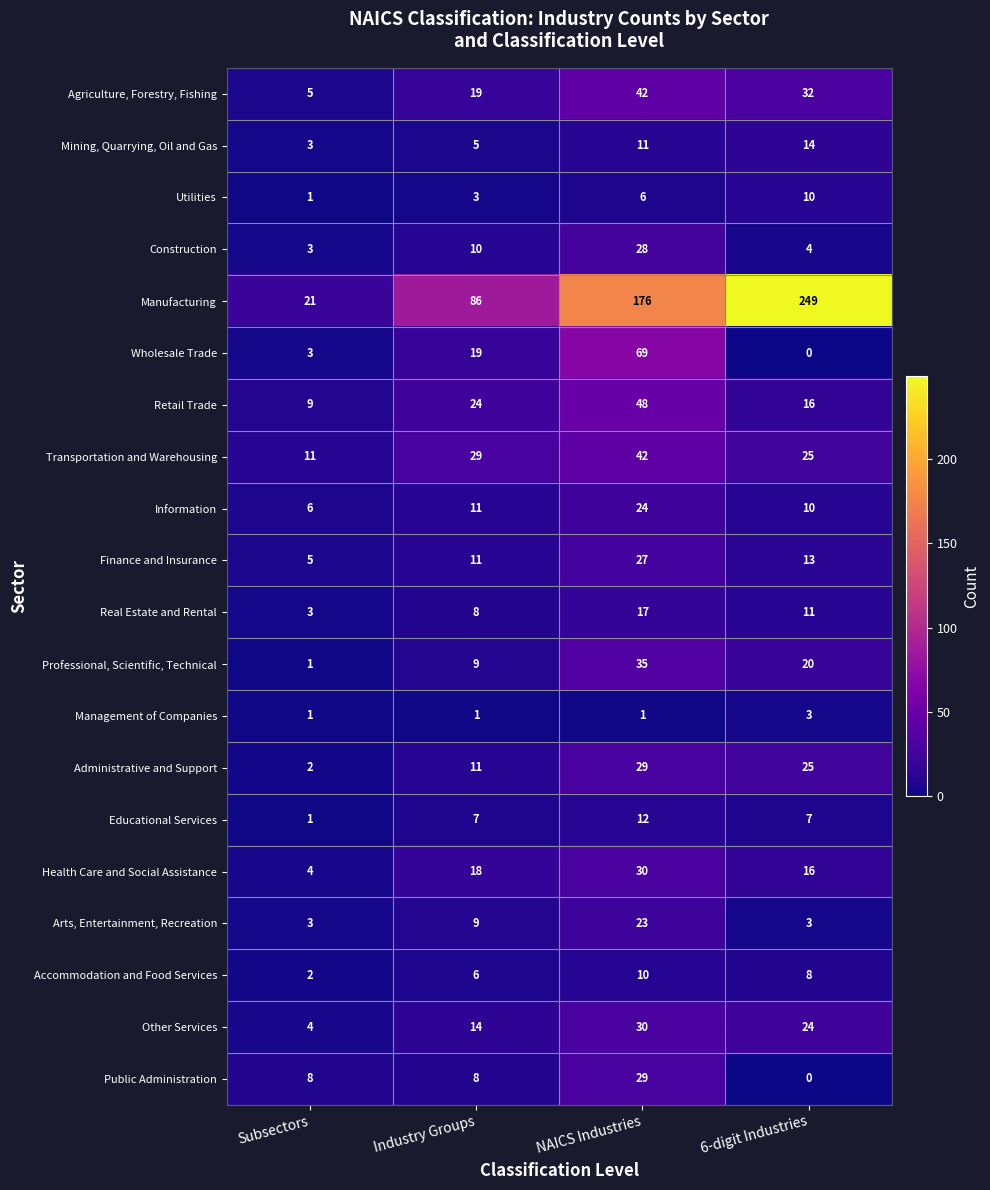

List the labels in order of Accommodation and Food Services value, largest first.

NAICS Industries, 6-digit Industries, Industry Groups, Subsectors